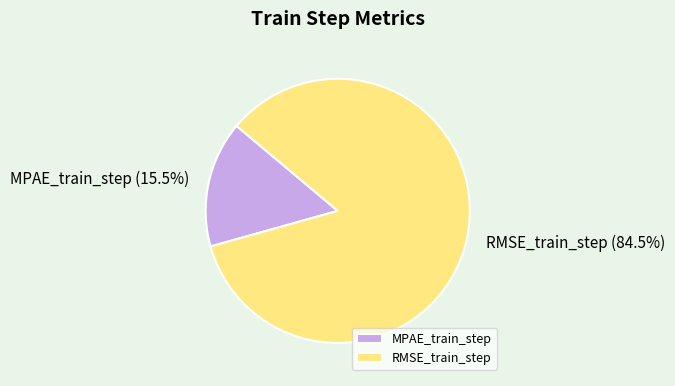

Which has a higher value, RMSE_train_step or MPAE_train_step?

RMSE_train_step